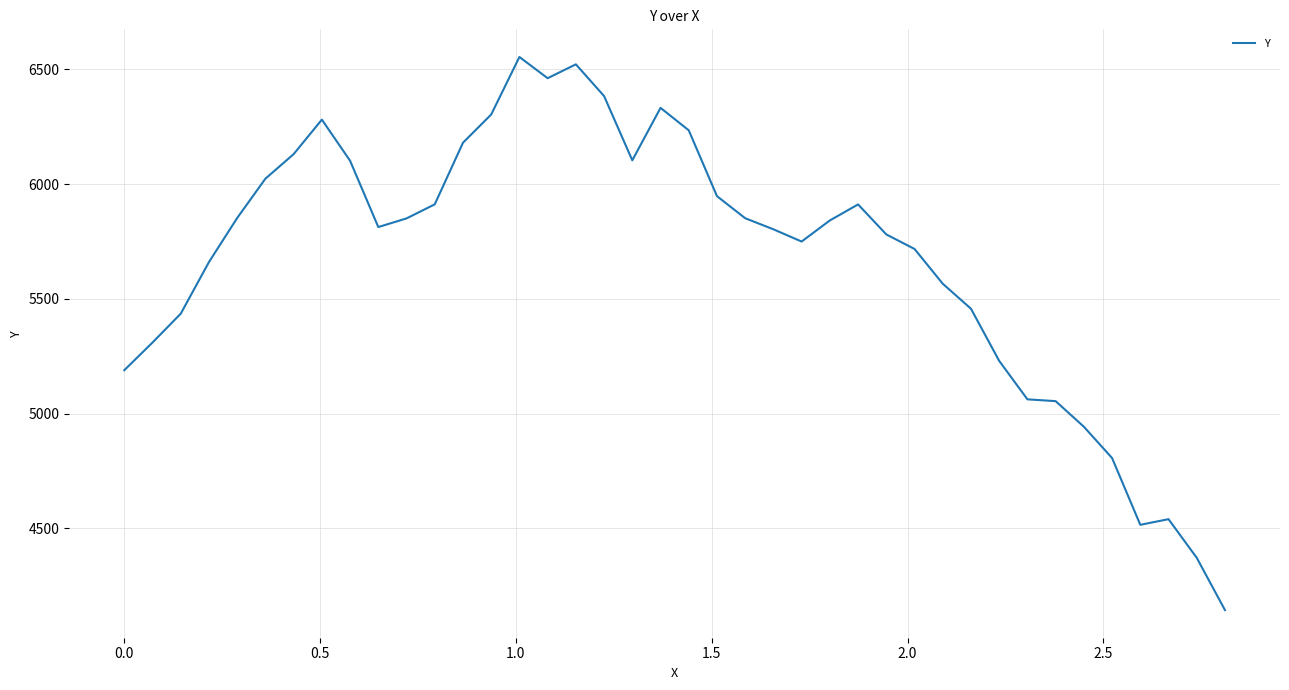

How many lines are shown in the chart?

1